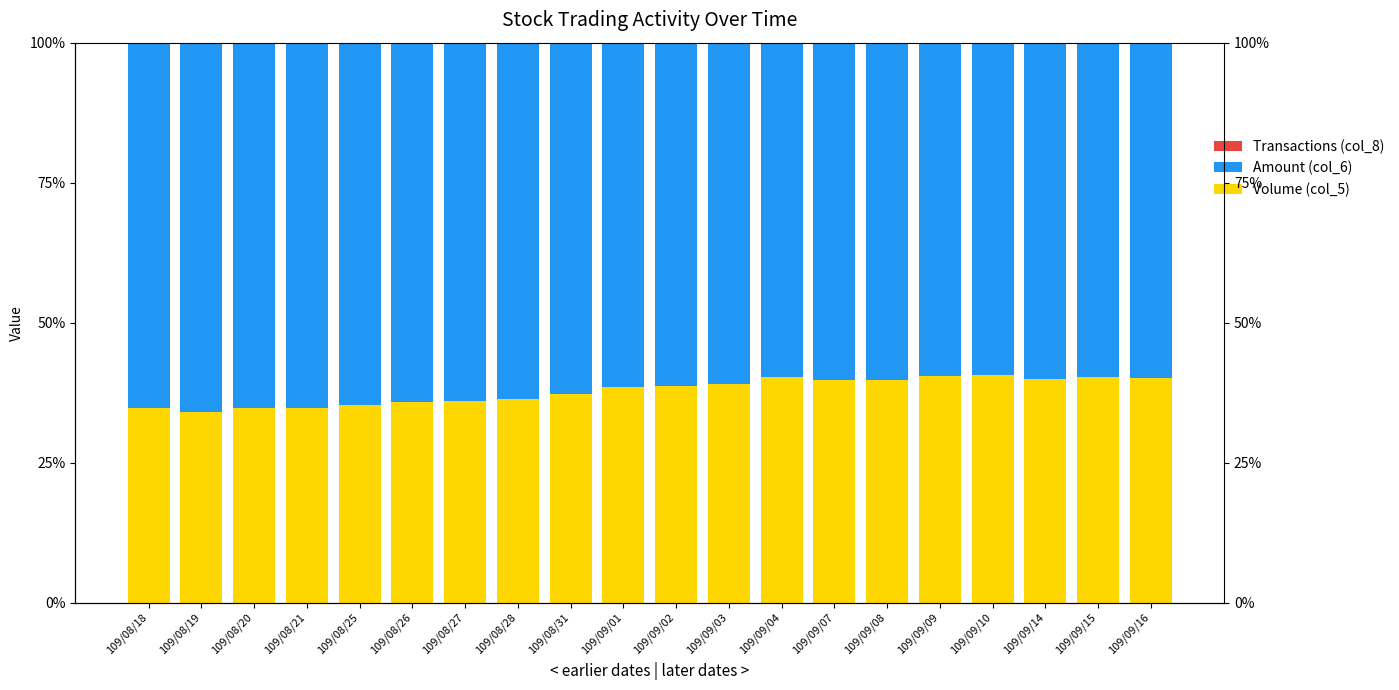

List the labels in order of Transactions (col_8) value, largest first.

109/08/18, 109/09/01, 109/09/02, 109/08/31, 109/08/28, 109/08/25, 109/09/03, 109/09/04, 109/08/27, 109/09/16, 109/09/08, 109/09/15, 109/09/10, 109/08/19, 109/08/20, 109/09/09, 109/09/07, 109/09/14, 109/08/26, 109/08/21